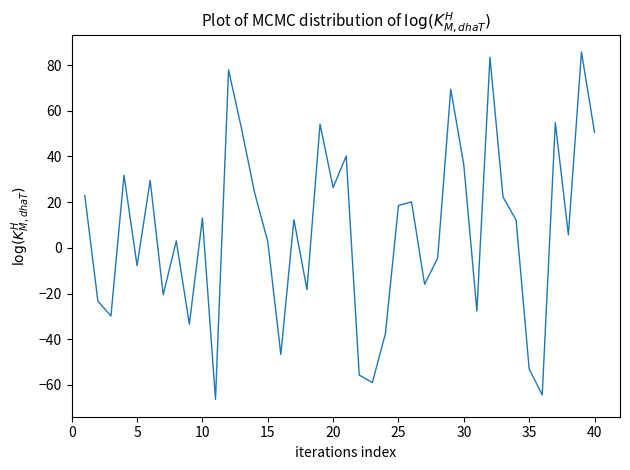

What is the maximum value shown in the chart?

85.7